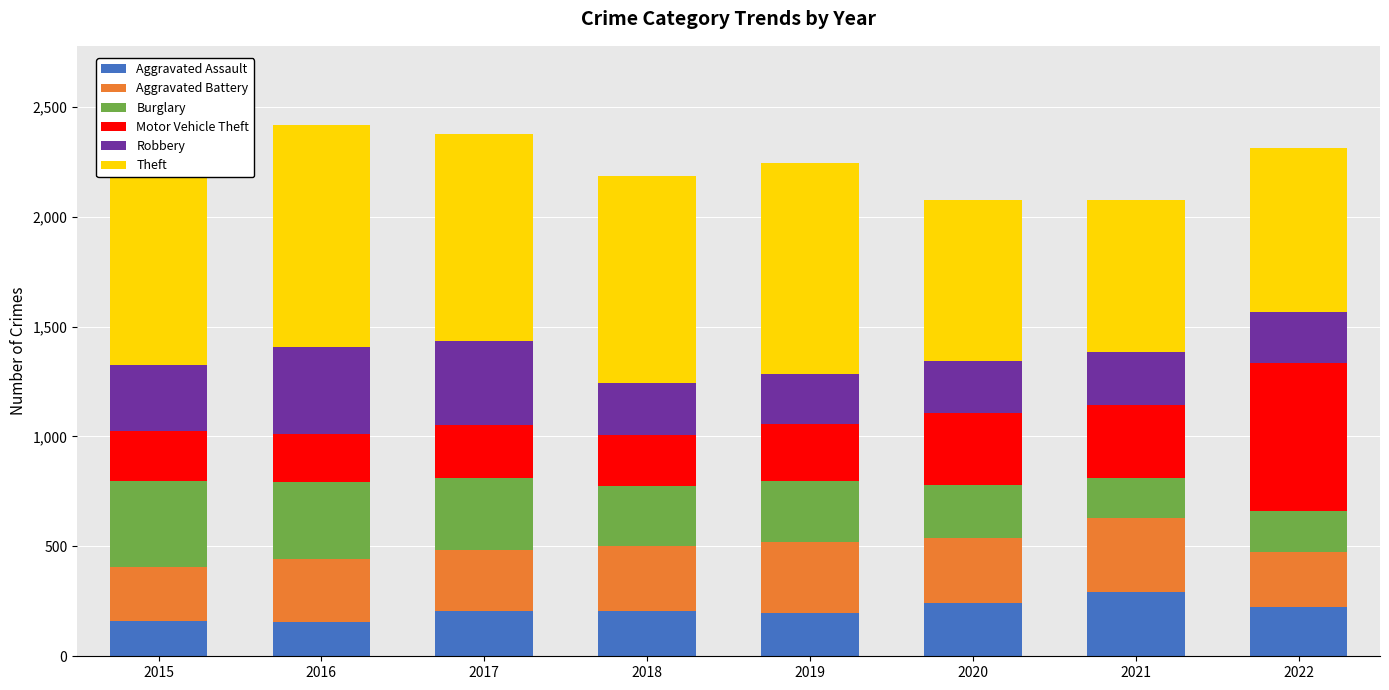

What is the average value of the Aggravated Assault series?

210